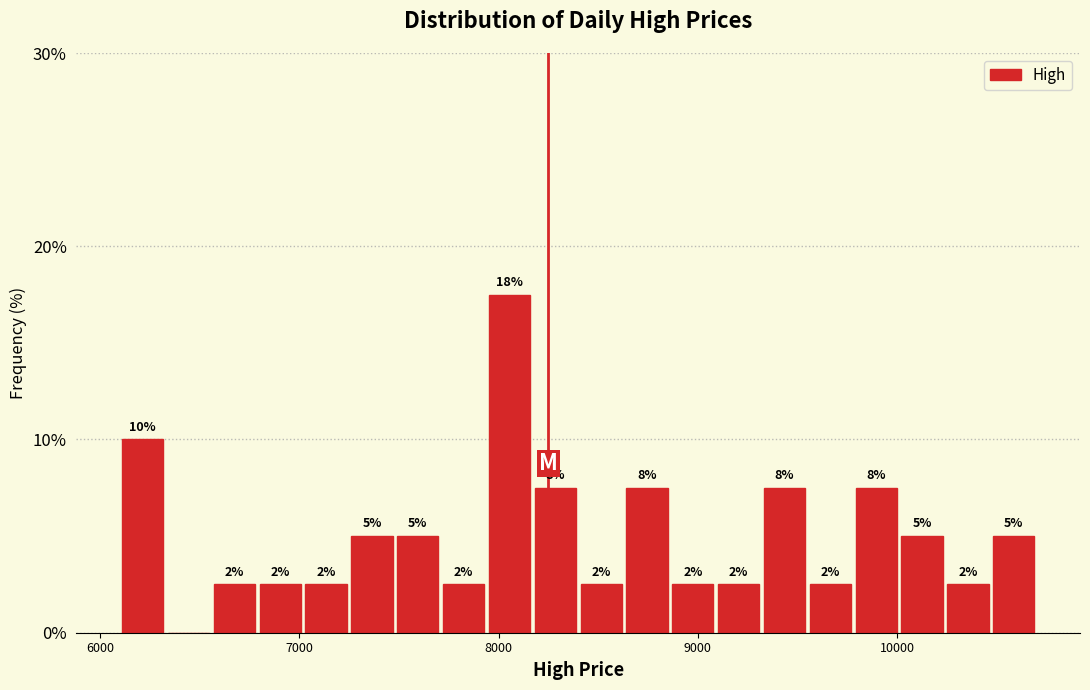

Around what value on the x-axis is the tallest bar? Give the approximate position of its centre, as read against the axis.

8100